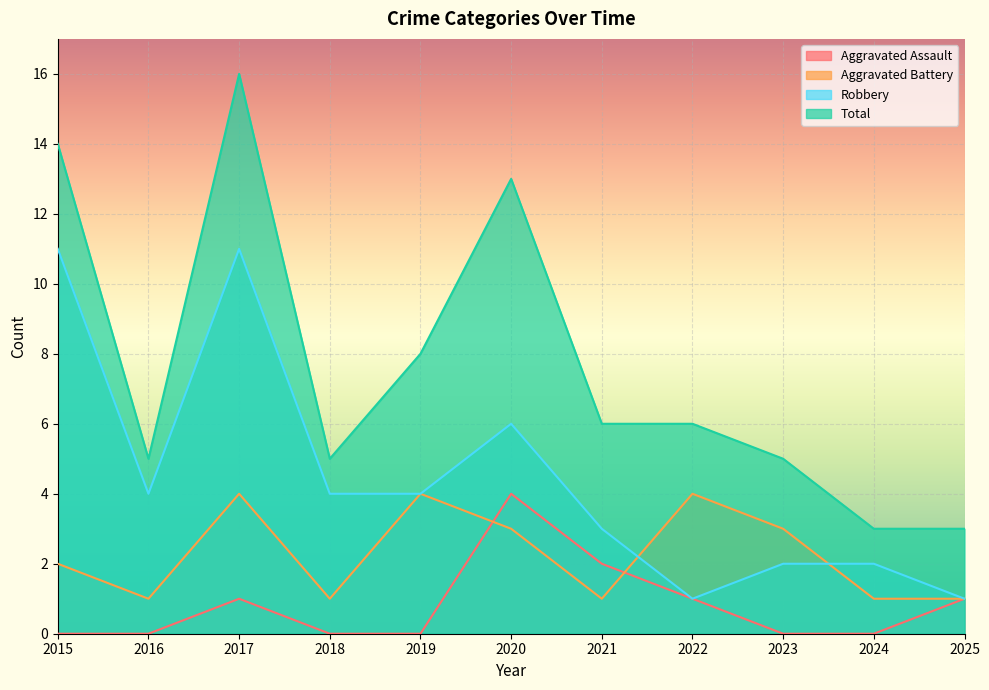

What is the difference between the maximum and second lowest values in the Total series?

13